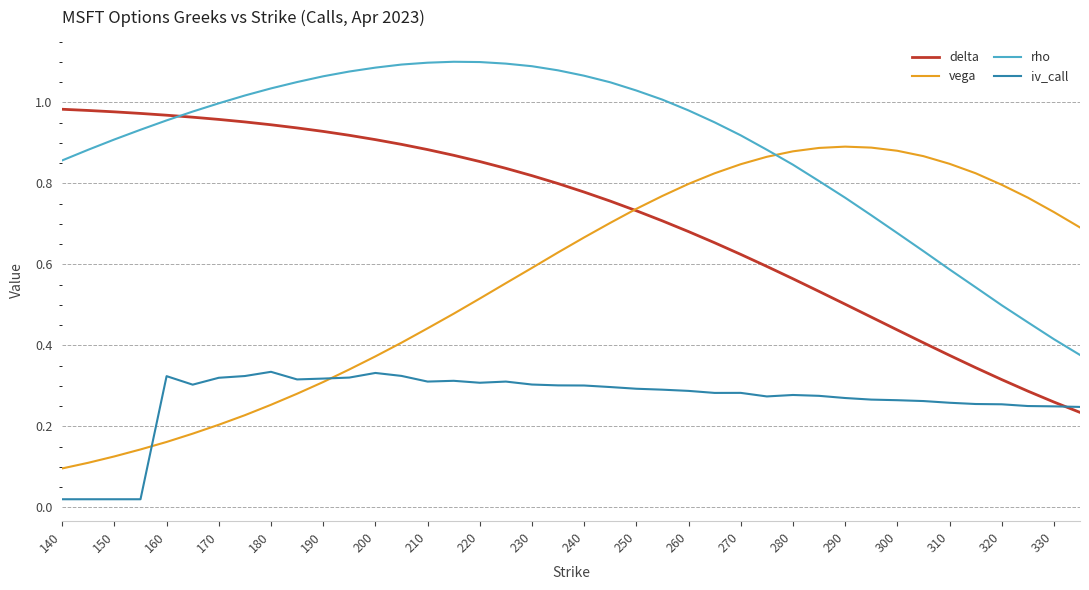

Does the chart display data point markers on the line(s)?

No